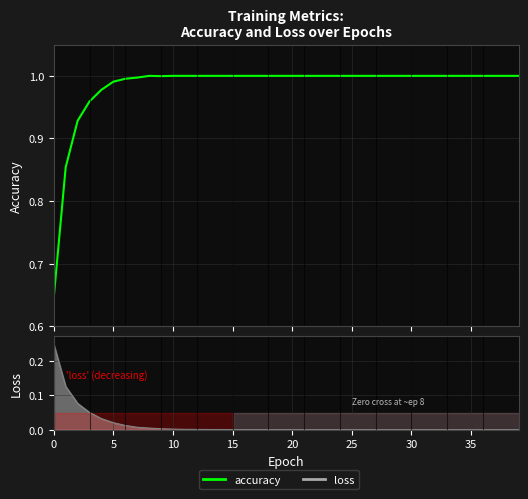

The value at 25 is 1.0. True or false?

True